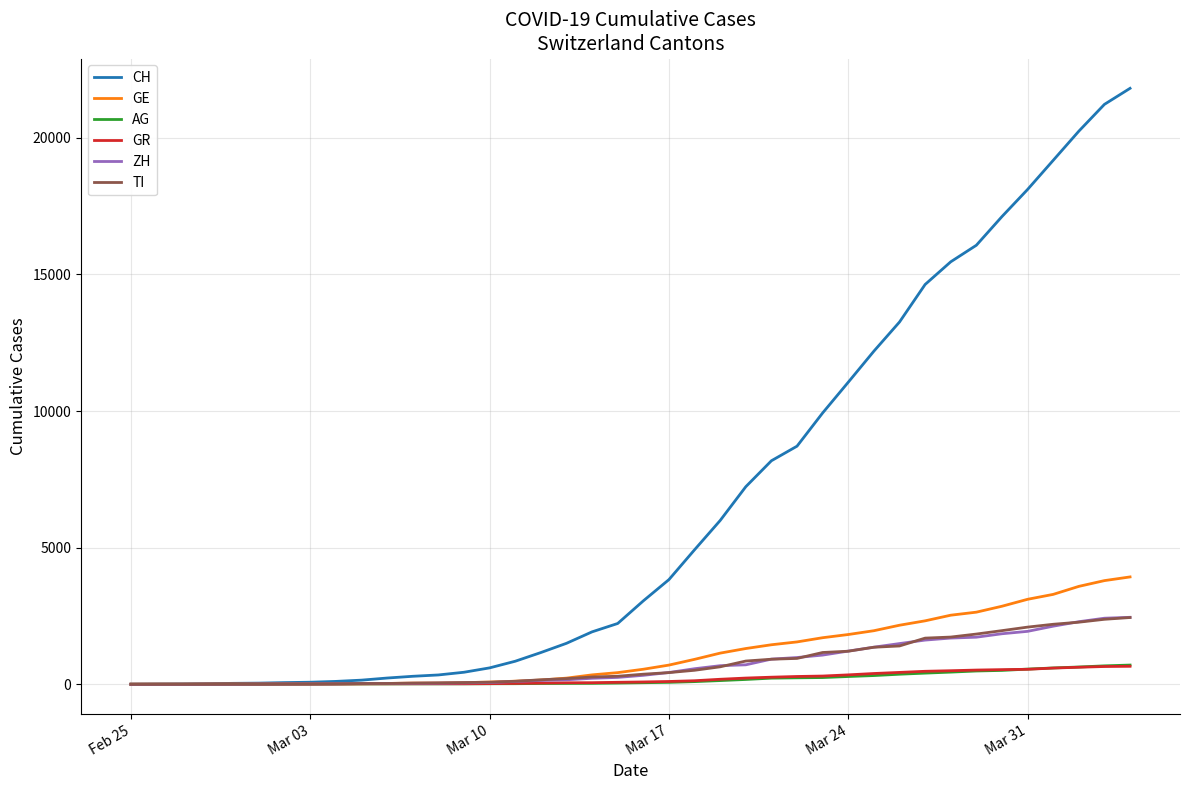

Which series has the widest spread of values?

CH